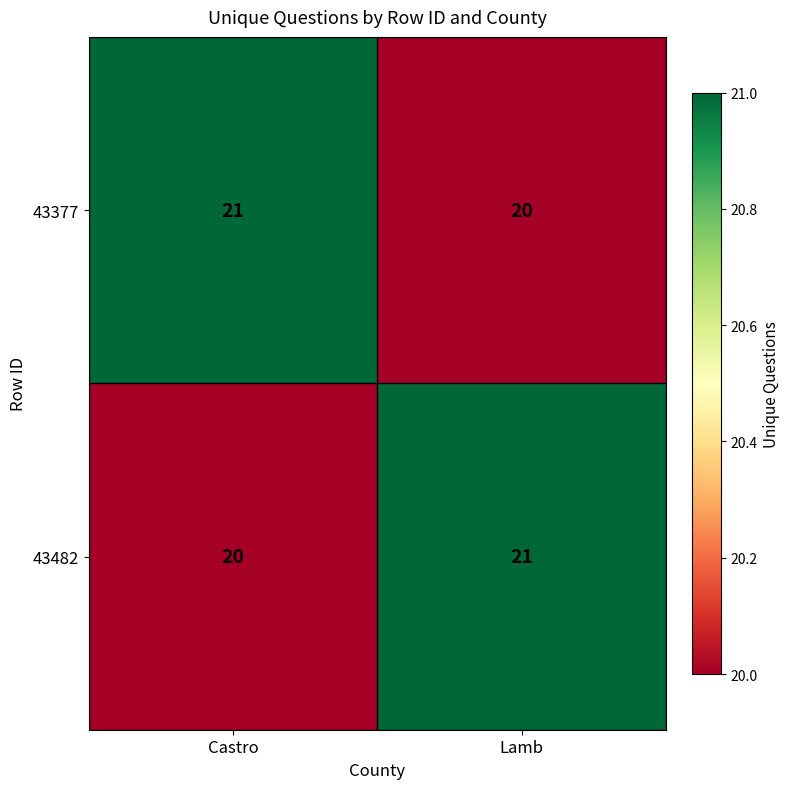

What is the minimum value for 43377?

20